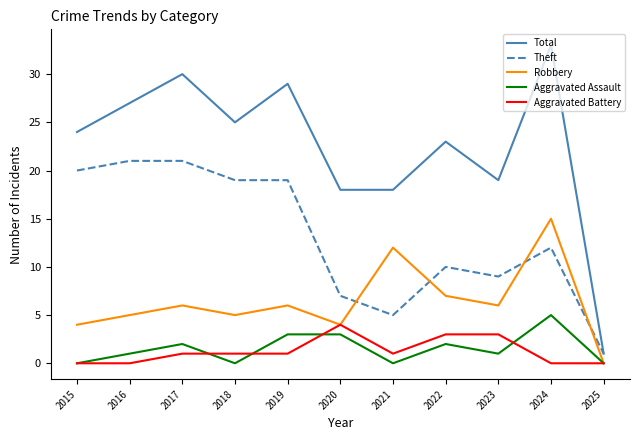

The Robbery series shows 2 at 2023. True or false?

False